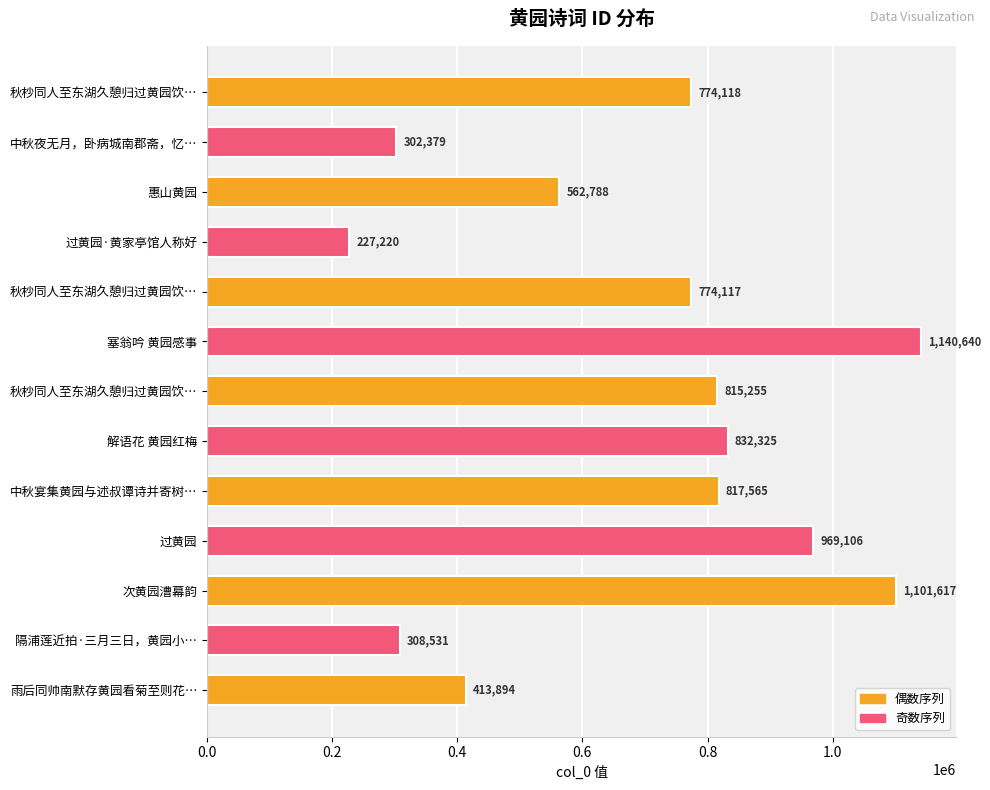

What is the label of the 6th bar from the left?

塞翁吟 黄园感事